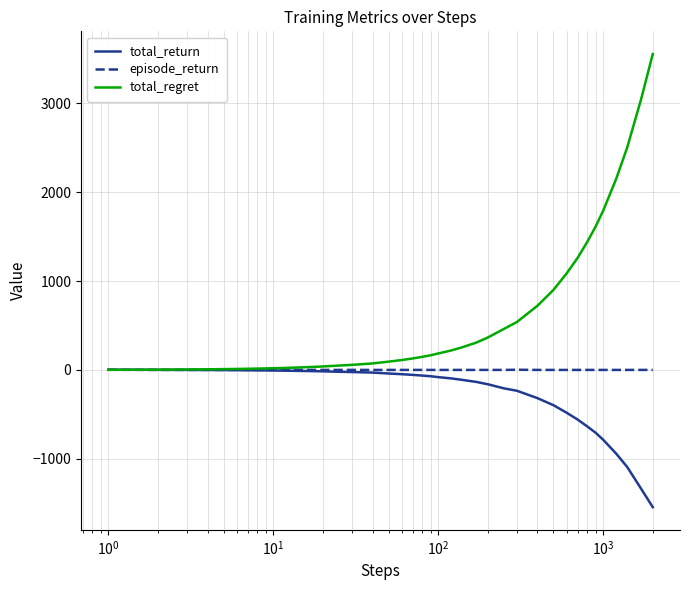

What is the greatest value displayed?

3556.0